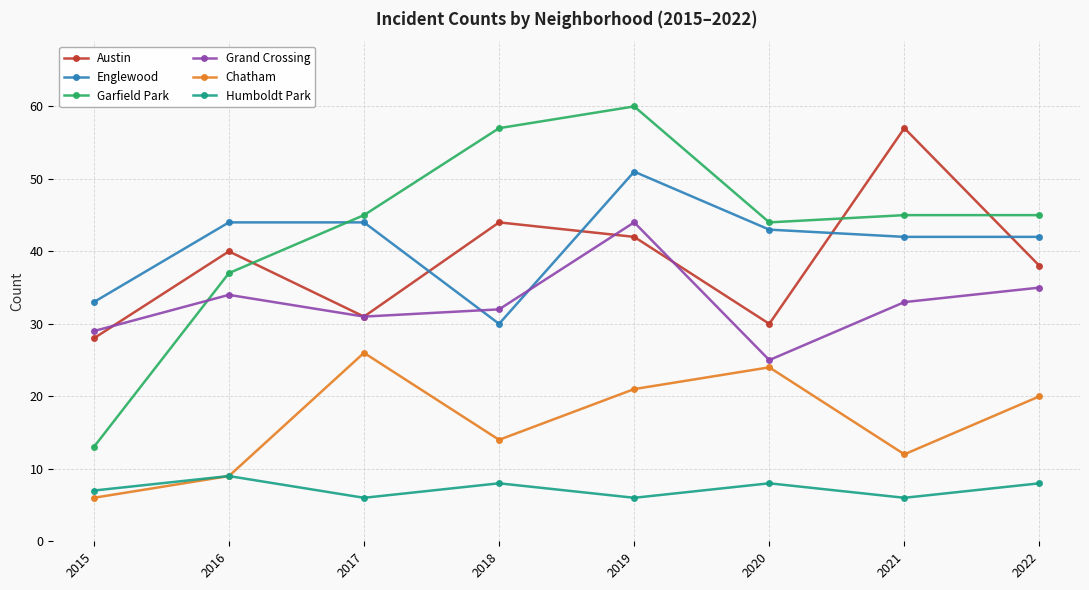

Reading right to left, extract all data points from this chart.

Austin: 2022=38	2021=57	2020=30	2019=42	2018=44	2017=31	2016=40	2015=28
Englewood: 2022=42	2021=42	2020=43	2019=51	2018=30	2017=44	2016=44	2015=33
Garfield Park: 2022=45	2021=45	2020=44	2019=60	2018=57	2017=45	2016=37	2015=13
Grand Crossing: 2022=35	2021=33	2020=25	2019=44	2018=32	2017=31	2016=34	2015=29
Chatham: 2022=20	2021=12	2020=24	2019=21	2018=14	2017=26	2016=9	2015=6
Humboldt Park: 2022=8	2021=6	2020=8	2019=6	2018=8	2017=6	2016=9	2015=7